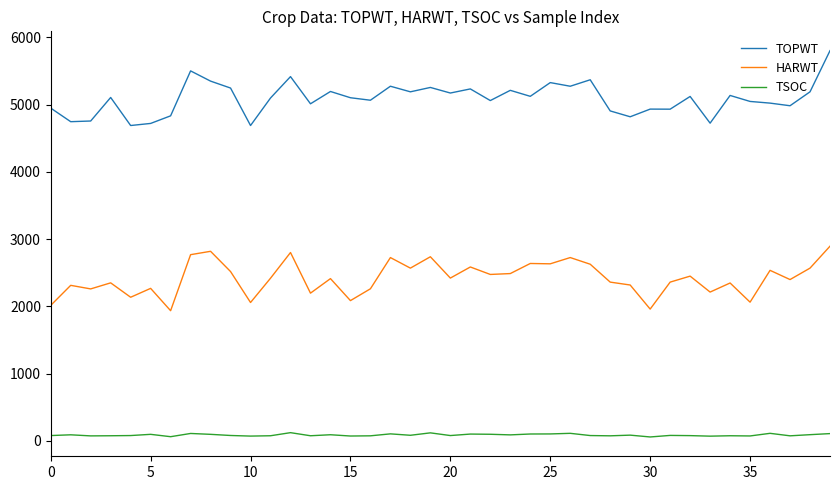

How many series are shown in this chart?

3